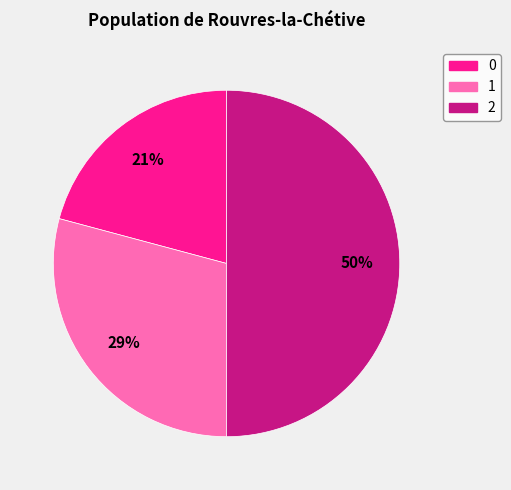

What is the ratio of the value at 0 to the value at 1?

0.7